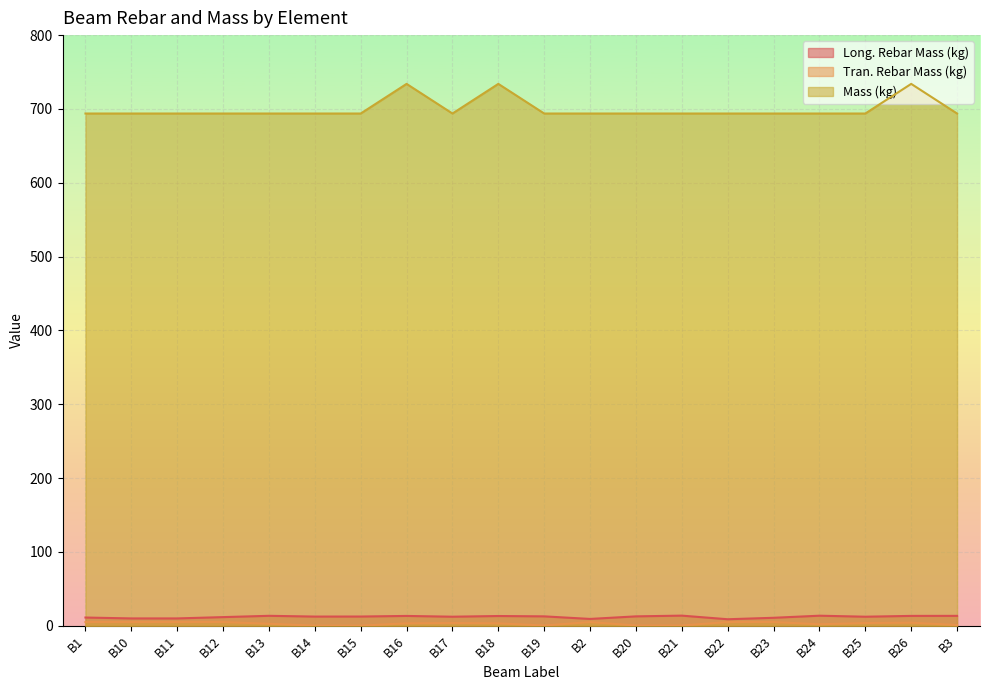

How many interior local peaks does the Tran. Rebar Mass (kg) series have?

3